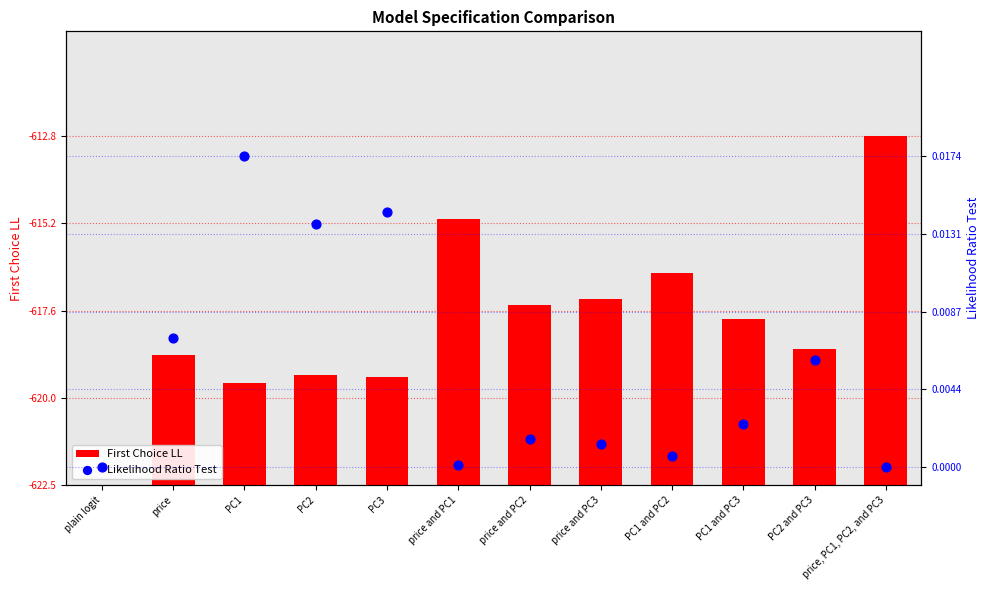

What are all the series names shown in the legend?

First Choice LL, Likelihood Ratio Test